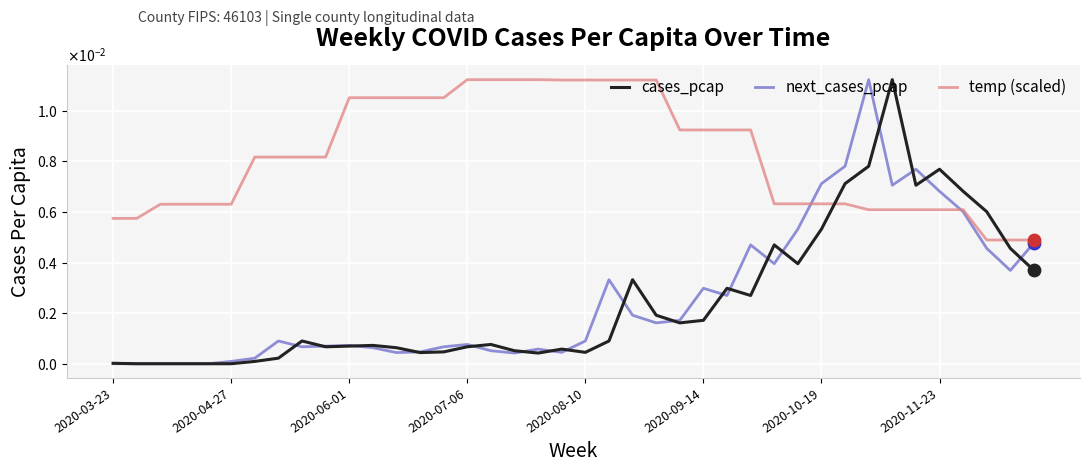

At how many categories does at least one series exceed 0?

40